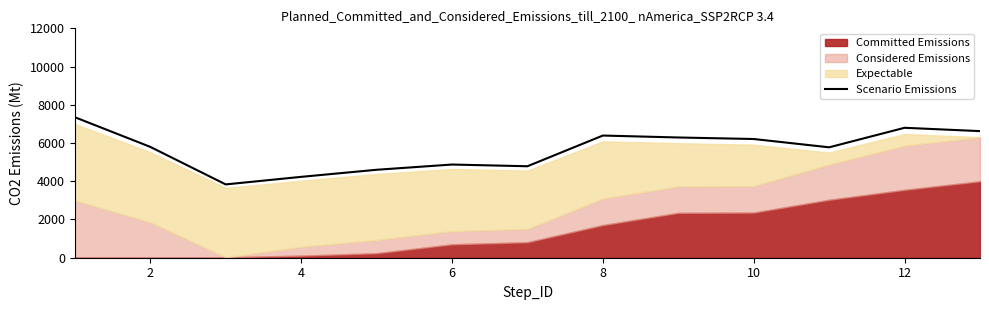

What is the value of the 11th point from the left?

4874.7